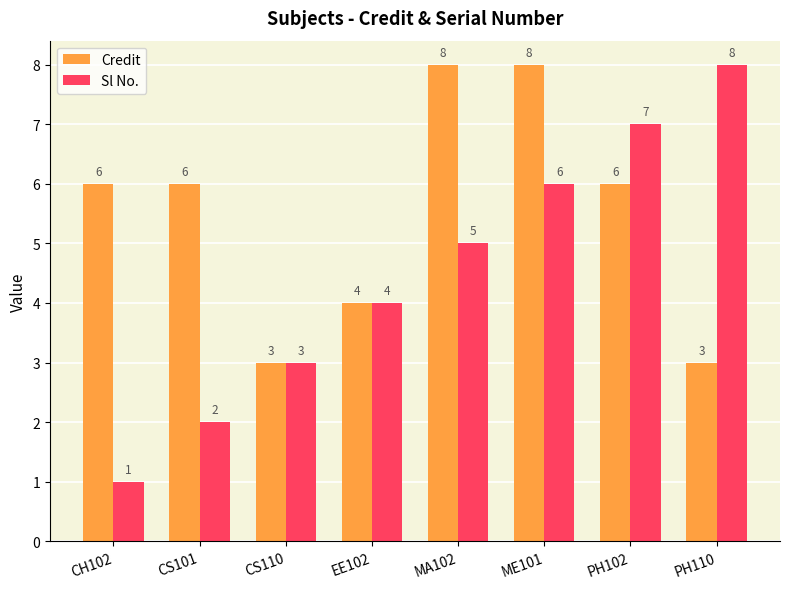

At PH110, list the series in order from largest to smallest.

Sl No., Credit